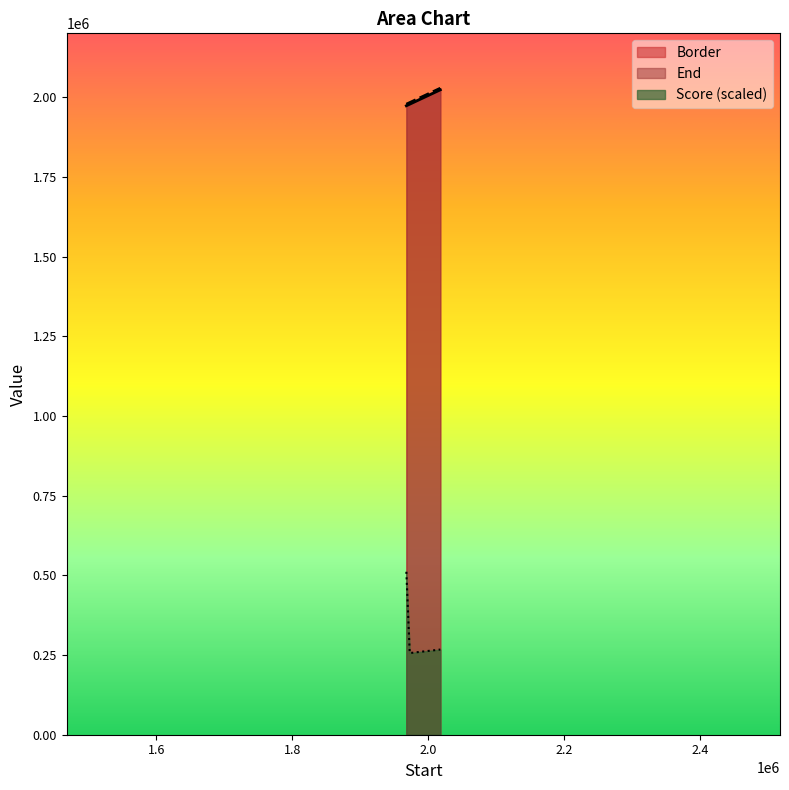

At 1972792.01, list the series in order from smallest to largest.

Score, Border, End